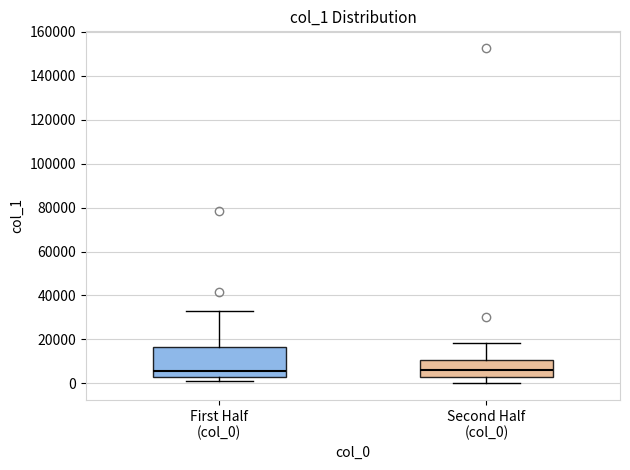

Where does the lower whisker of the box for Second Half (col_0) end on the y-axis? The values are not printed on the chart, so give them approximately, as read against the axis.

0